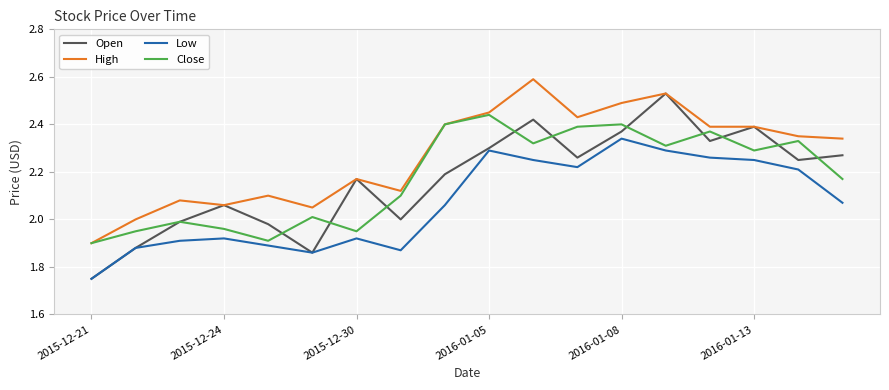

Which series has the largest total across all categories?

High